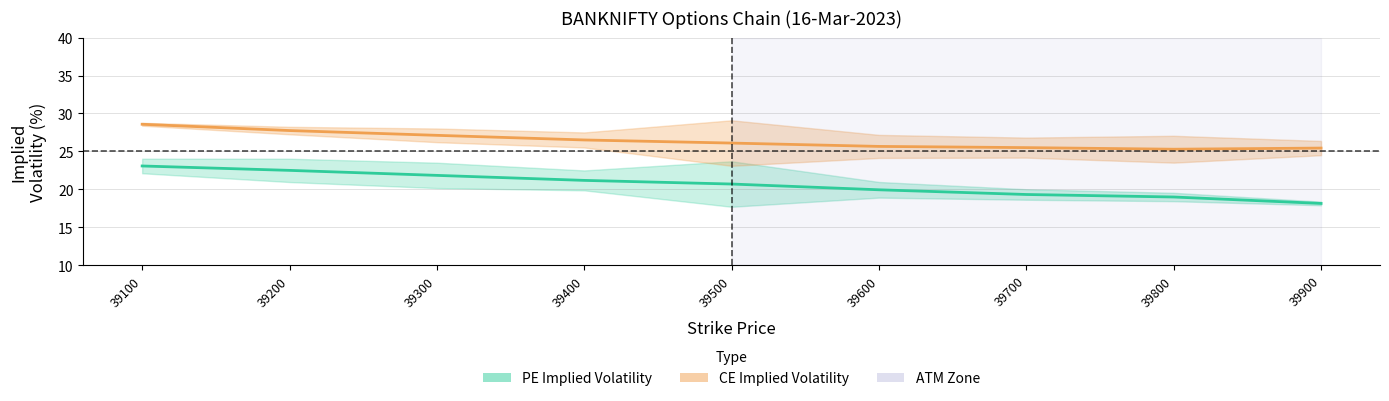

What is the spread (max minus min) of values at 39600?

5.7